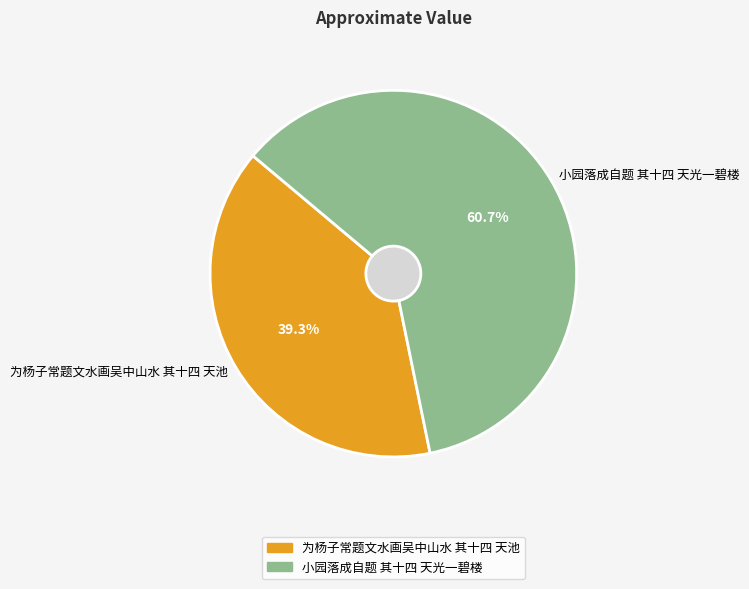

To the nearest percent, what percentage of the pie is 为杨子常题文水画吴中山水 其十四 天池?

39%